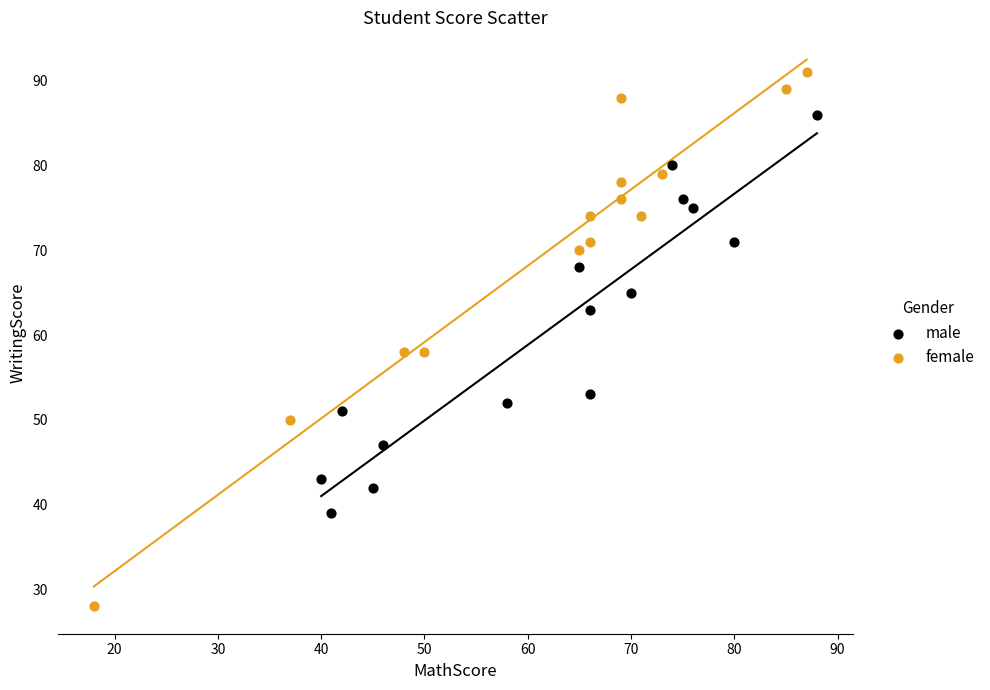

Which series contains the lowest Y value?

female